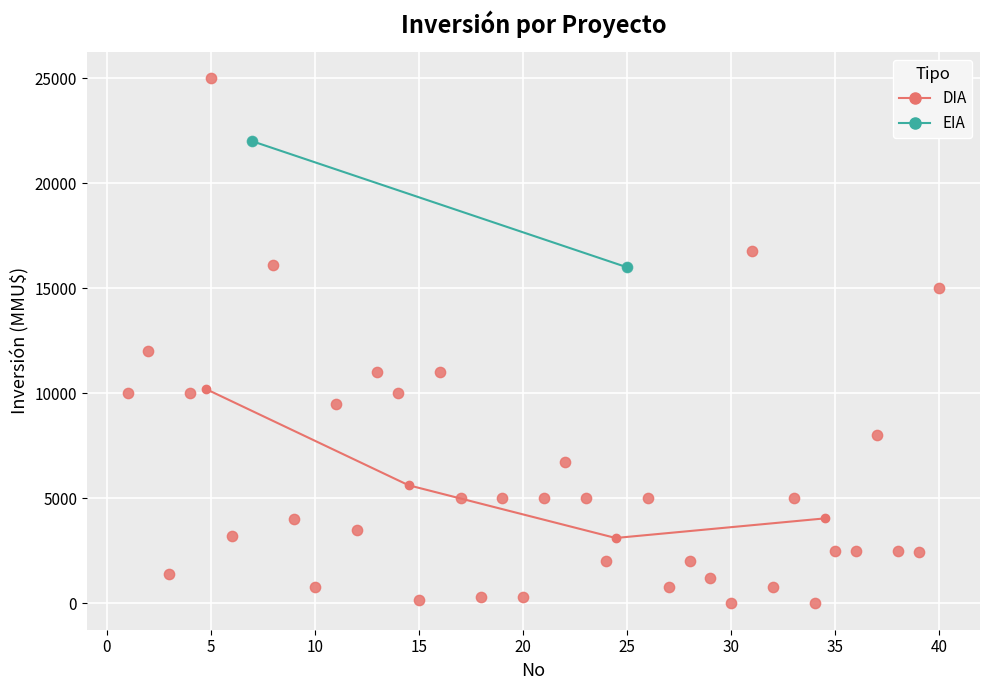

What are all the series names shown in the legend?

DIA, EIA